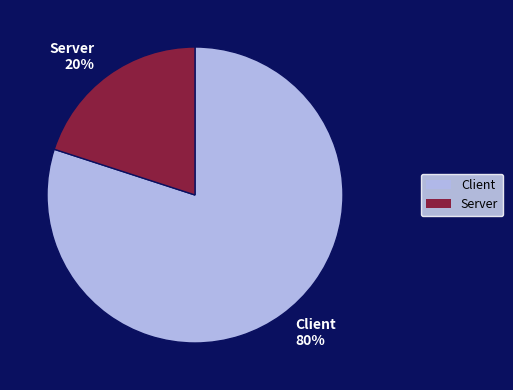

Count the number of slices in the pie.

2